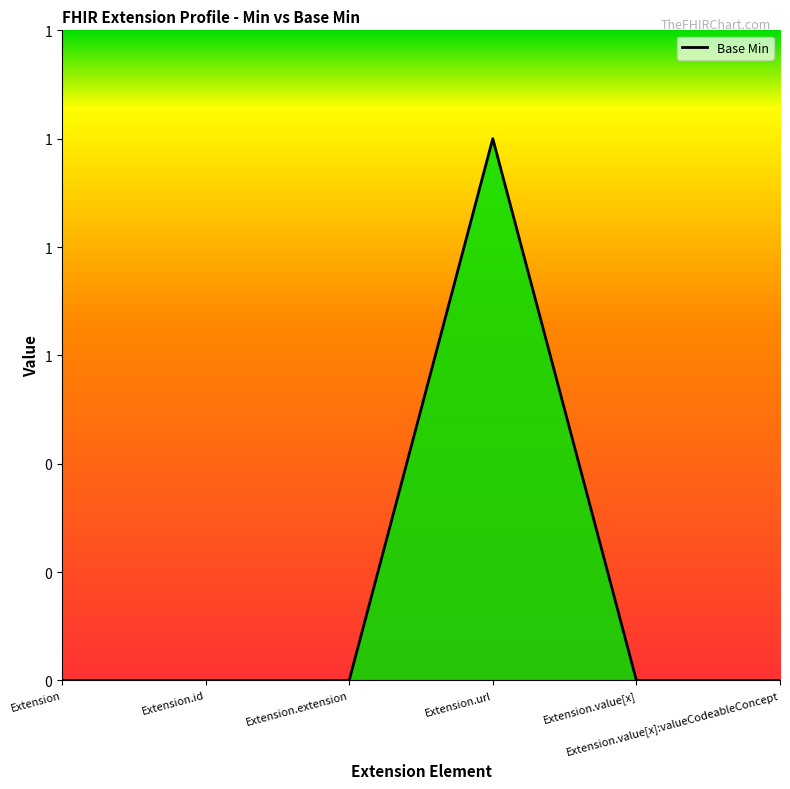

Count the values in the range 0 to 1.

6